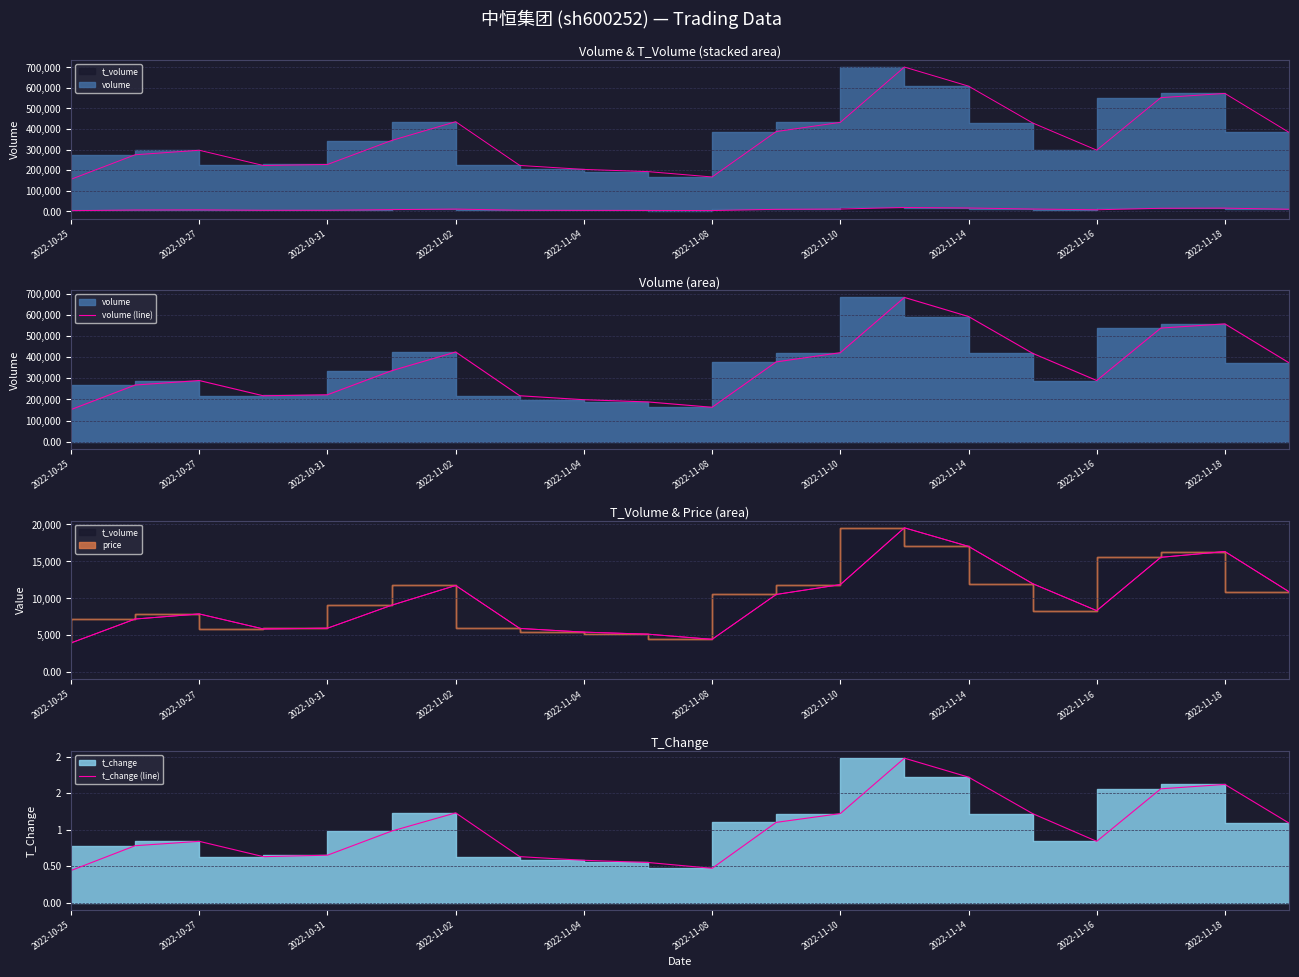

Which series has the largest range (max minus min)?

volume (line)